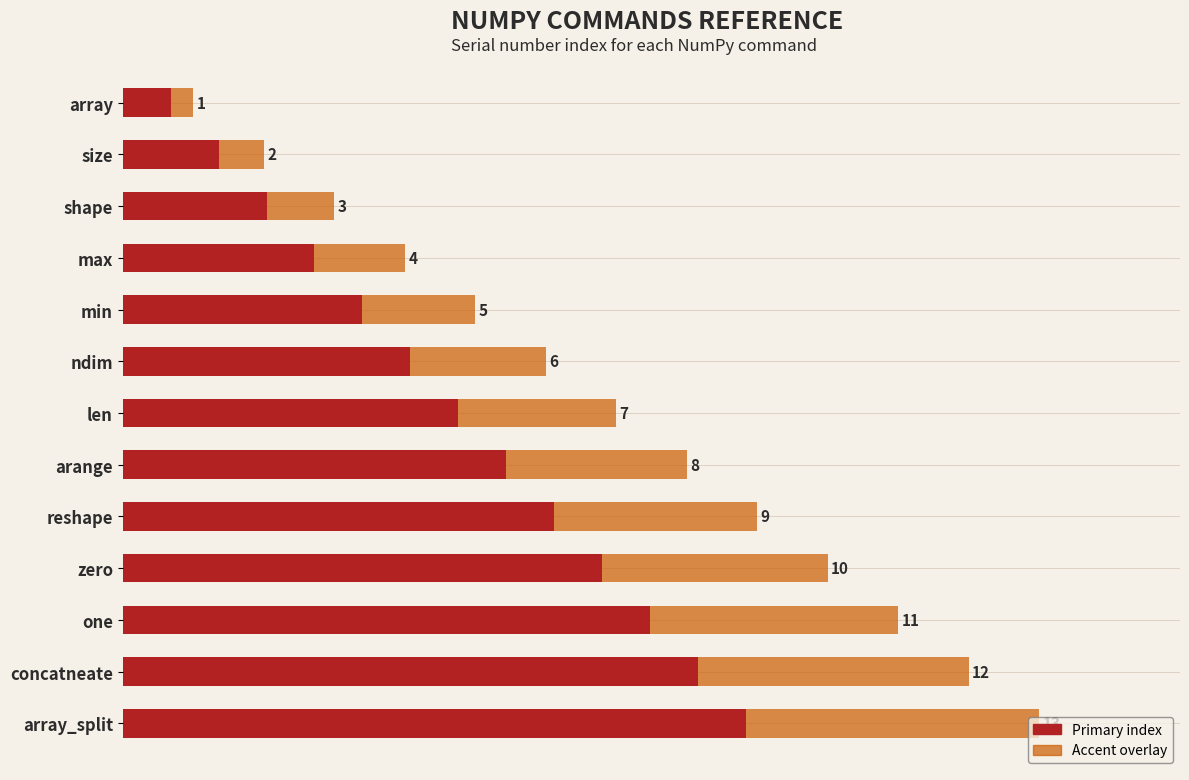

Between zero and array_split, which is larger?

array_split